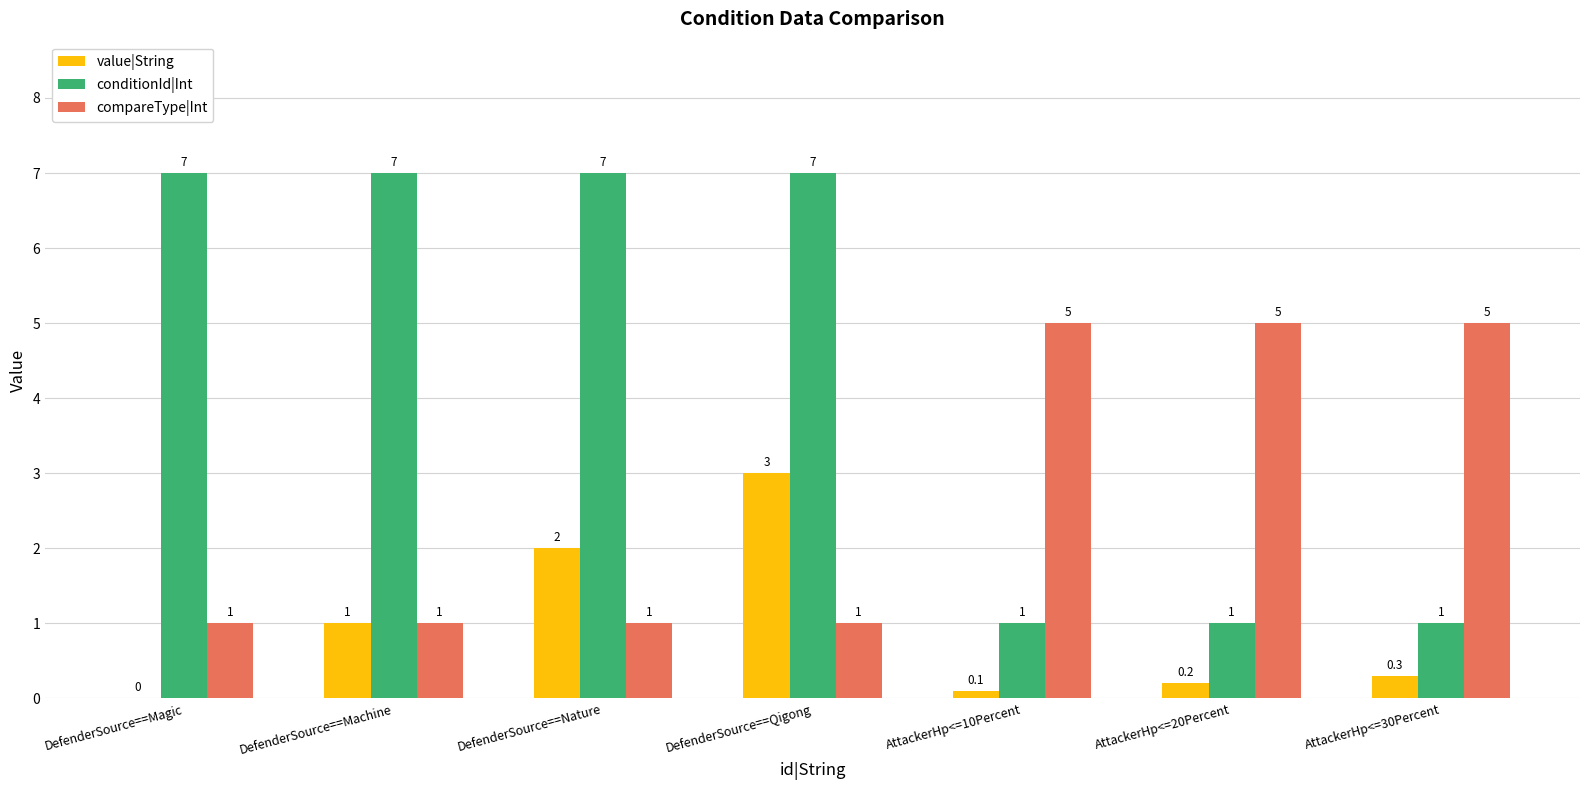

Are the bars horizontal?

No